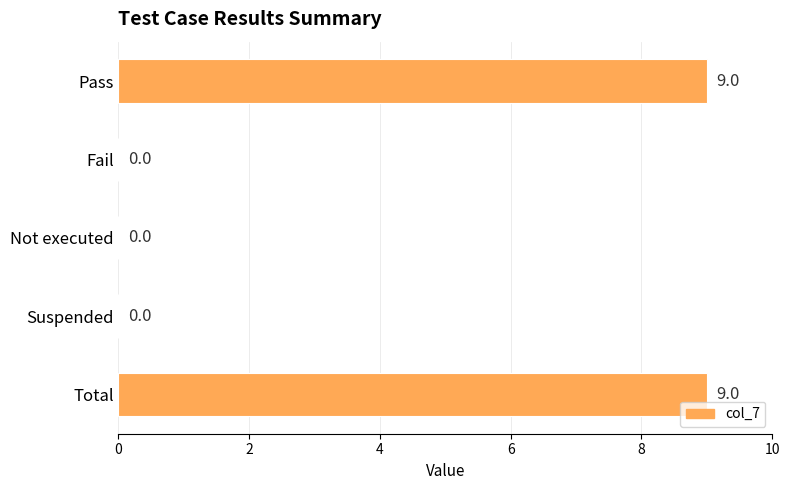

Reading top to bottom, transcribe all the data shown in this chart.

Pass=9	Fail=0	Not executed=0	Suspended=0	Total=9